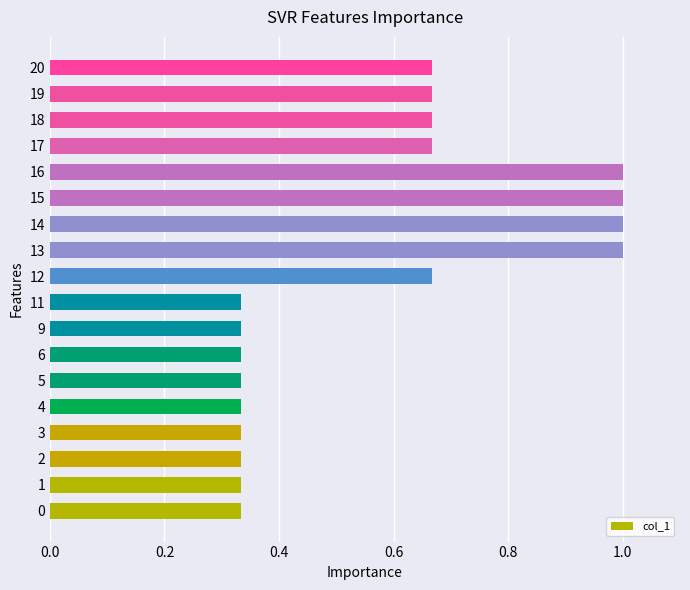

True or false: the data shows 1.5 at 12.

False